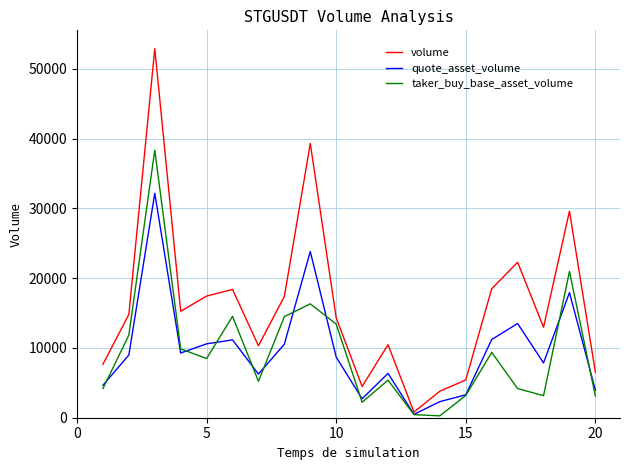

Is this an area chart (filled region under the line)?

No